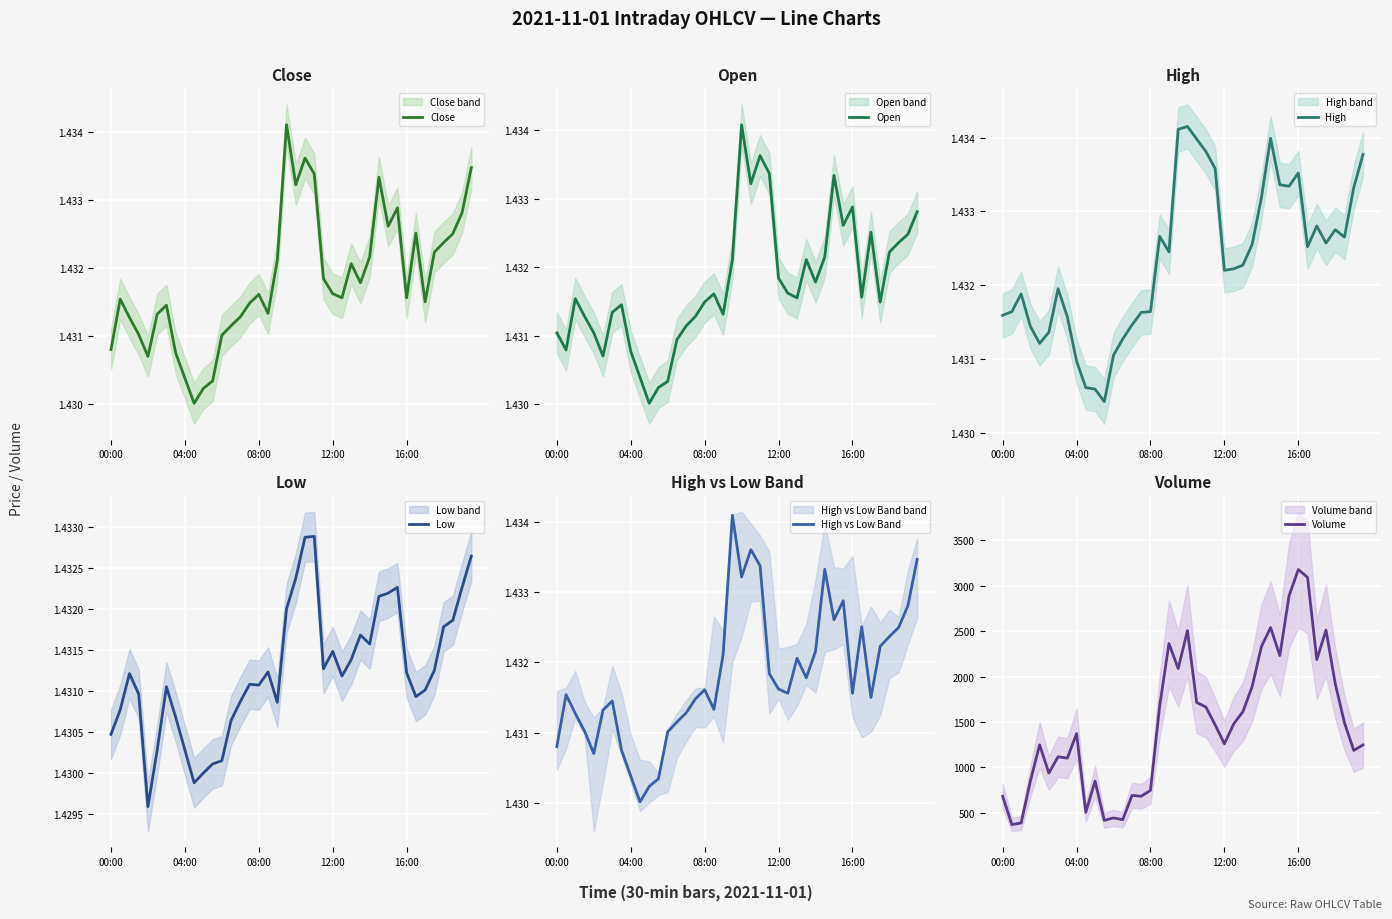

At 23, list the series in order from largest to smallest.

Volume, High, Open, Close, High vs Low Band, Low